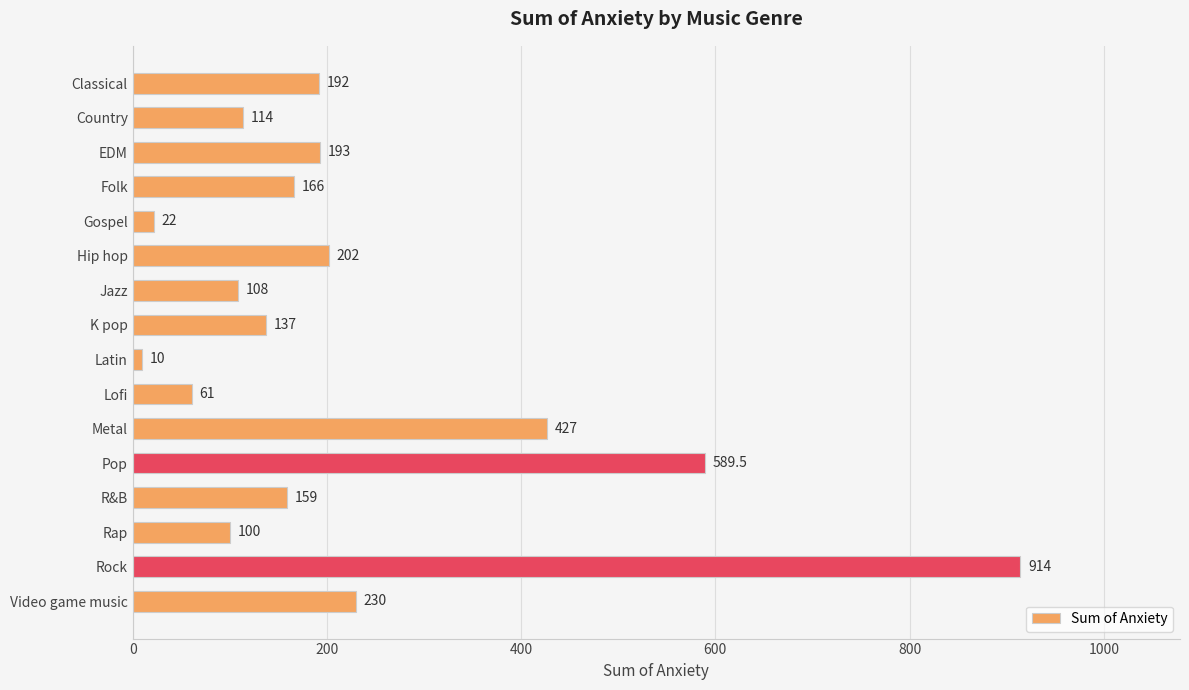

List the labels in order of value, smallest first.

Latin, Gospel, Lofi, Rap, Jazz, Country, K pop, R&B, Folk, Classical, EDM, Hip hop, Video game music, Metal, Pop, Rock